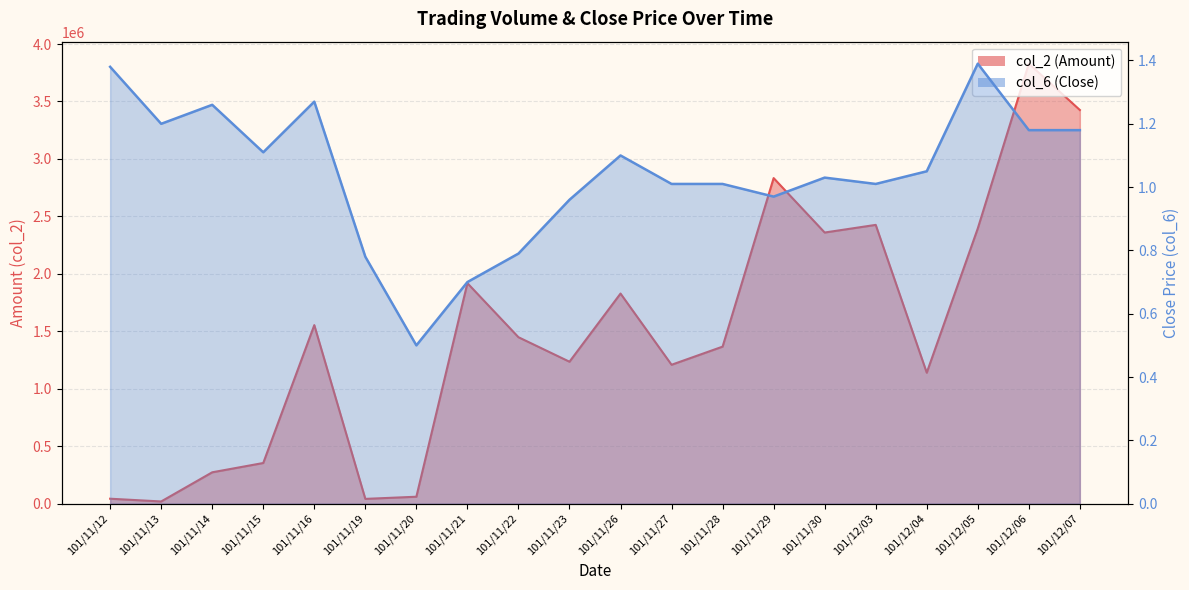

The col_6 series shows 0.8 at 101/11/22. True or false?

True